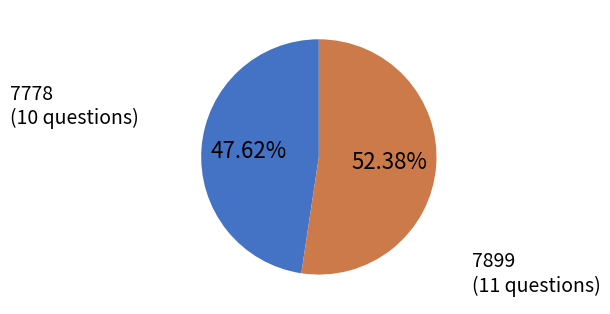

Rank the categories by value from lowest to highest.

7778, 7899